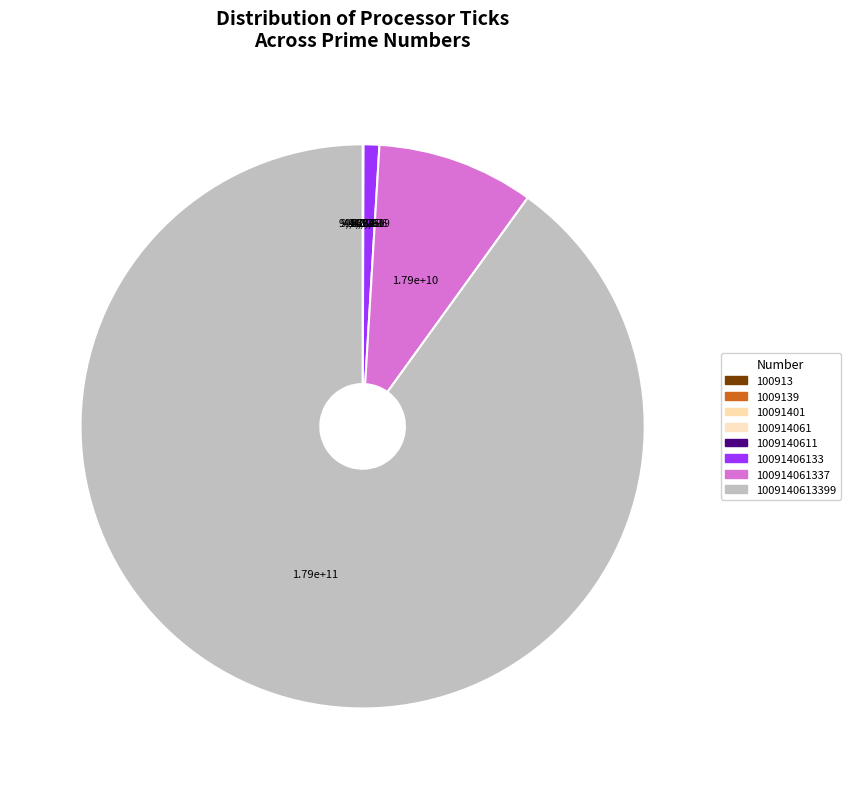

Rank the categories by value from highest to lowest.

1009140613399, 100914061337, 10091406133, 1009140611, 100914061, 10091401, 1009139, 100913